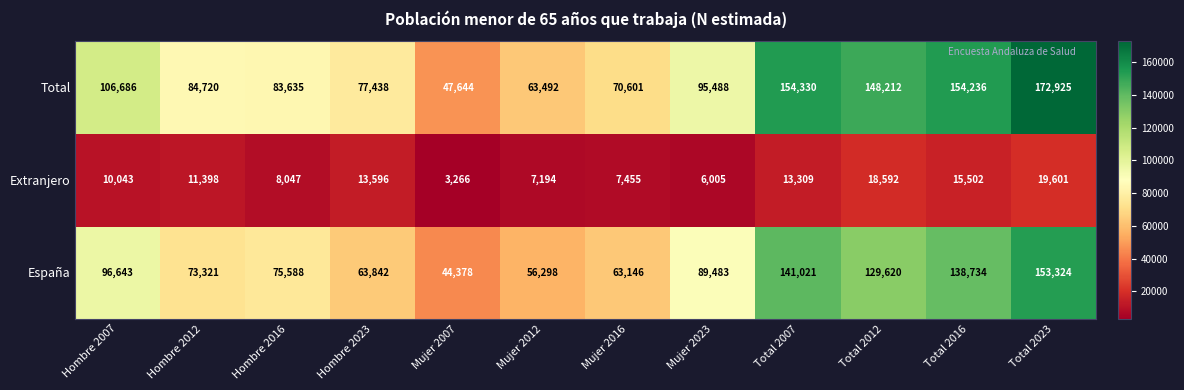

What is the spread (max minus min) of values at Total 2016?

138734